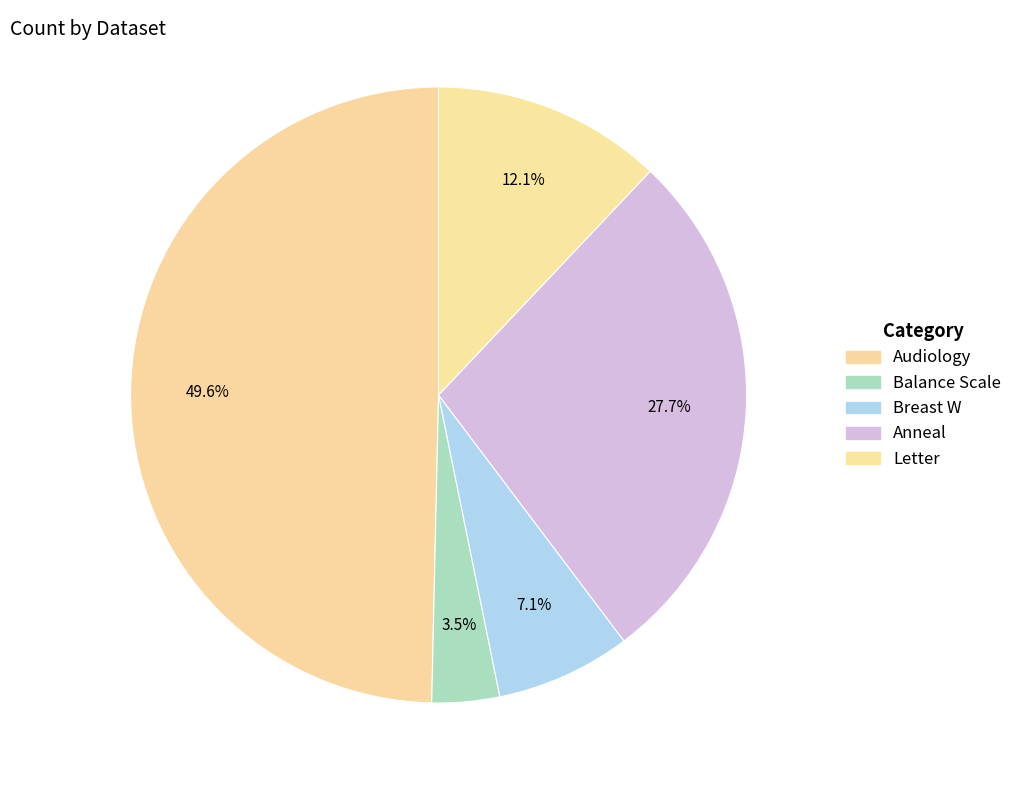

What is the change in value from Breast W to Anneal?

+8700